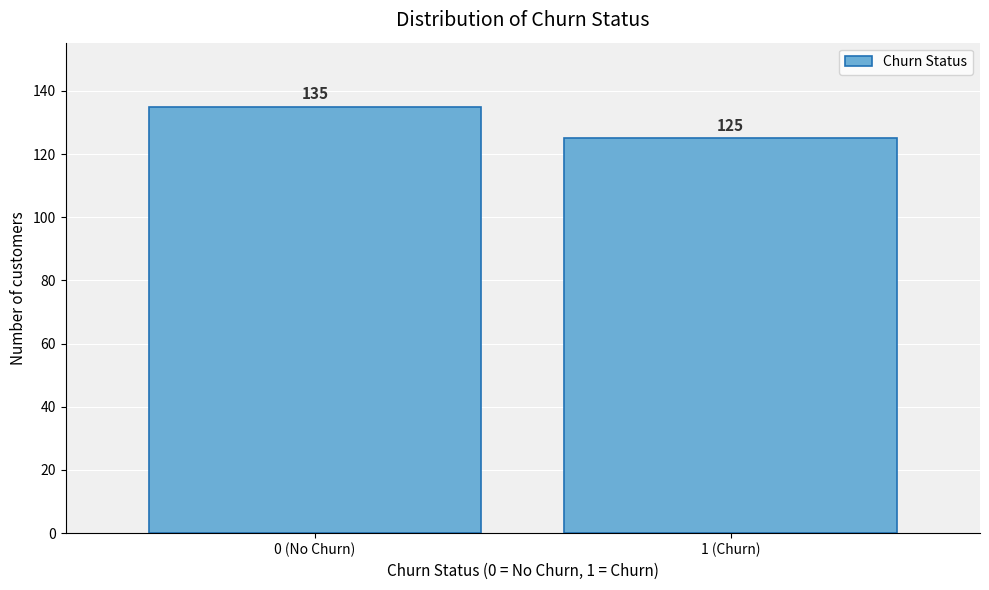

Reading left to right, transcribe all the data shown in this chart.

0 (No Churn)=135	1 (Churn)=125